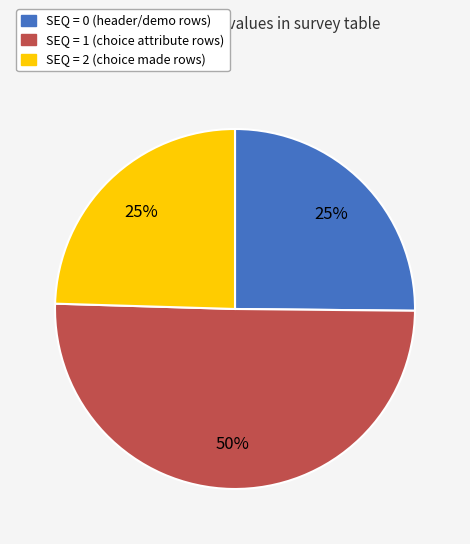

To the nearest percent, what is the average slice percentage?

33%